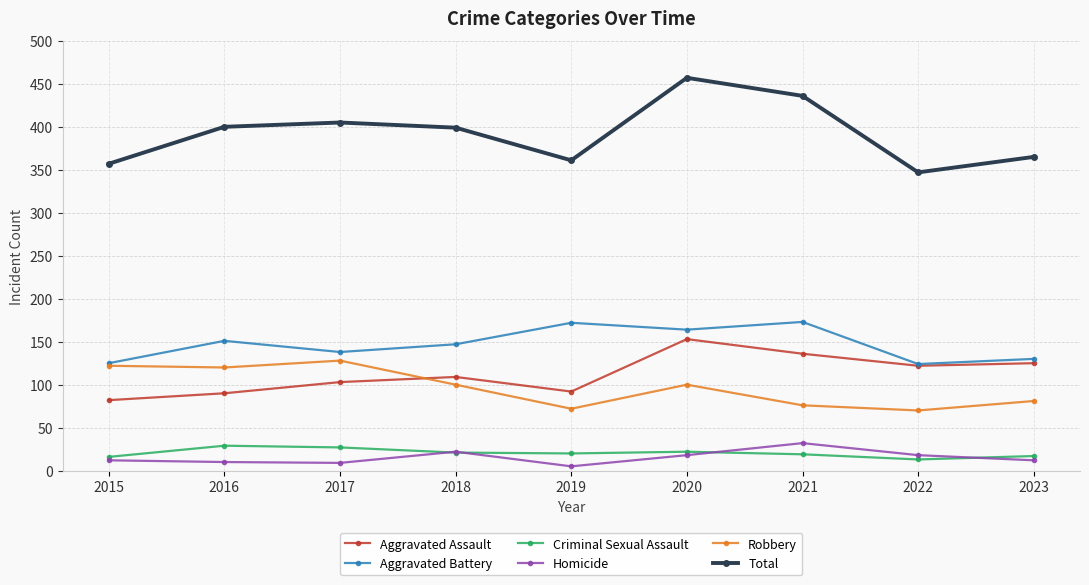

What is the difference between the Homicide values at 2021 and 2018?

10